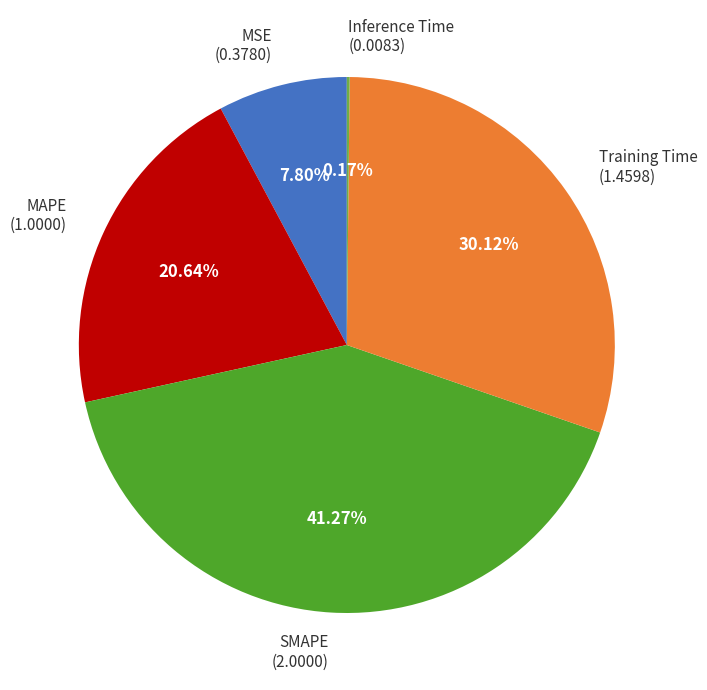

What is the largest slice in the pie chart?

SMAPE